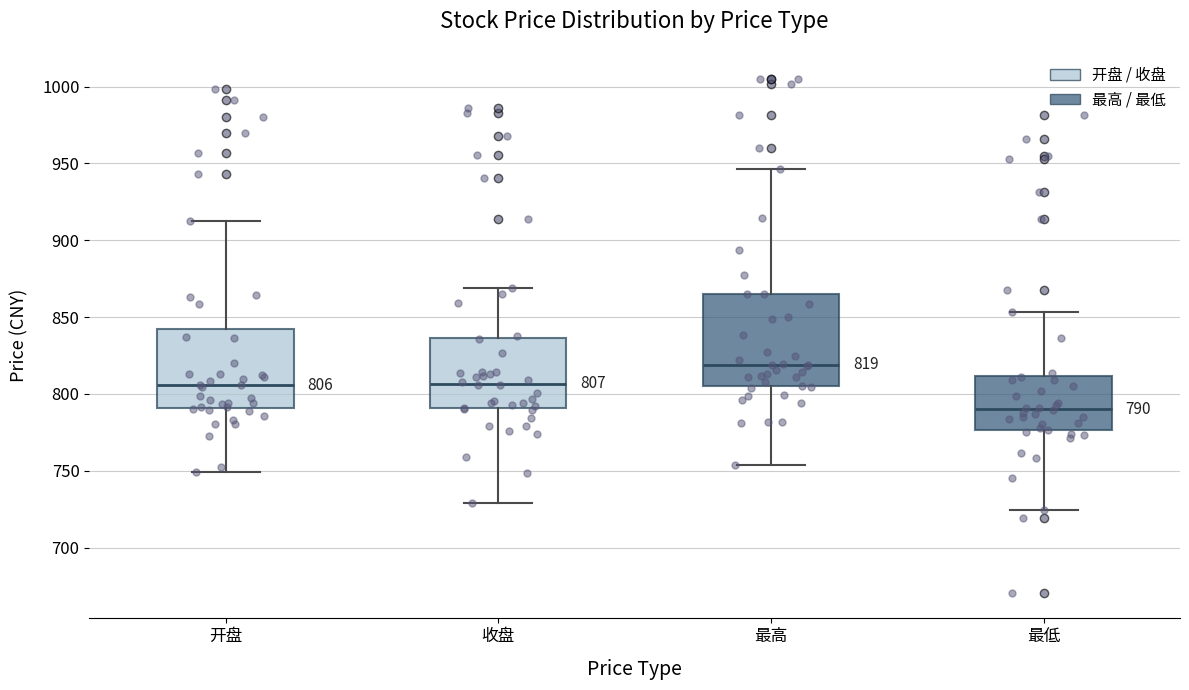

Which box has the highest median line?

最高